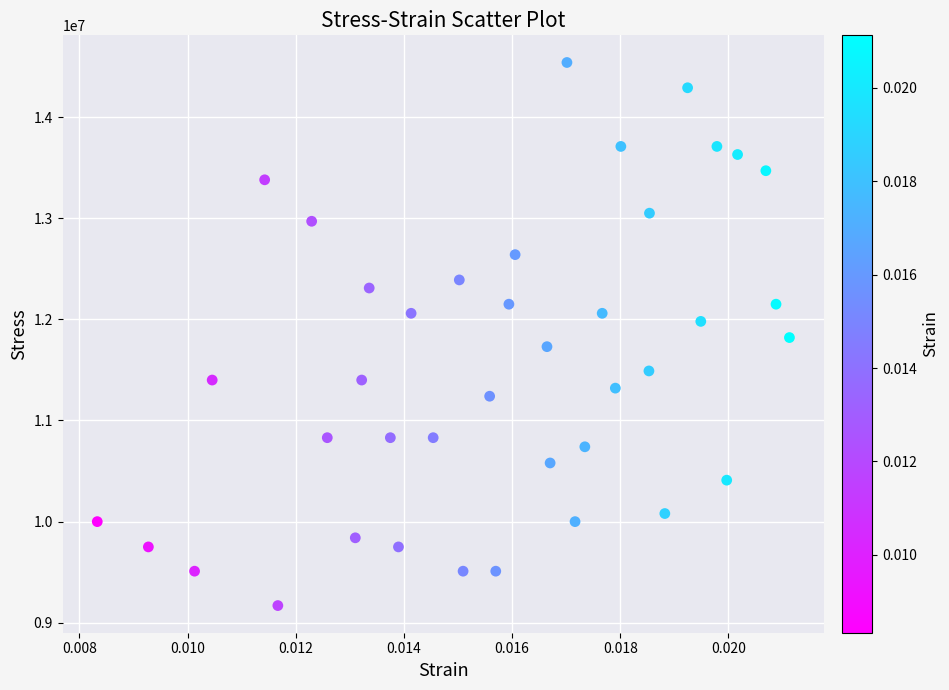

What is the range of Y values (max minus min)?

5370000.0